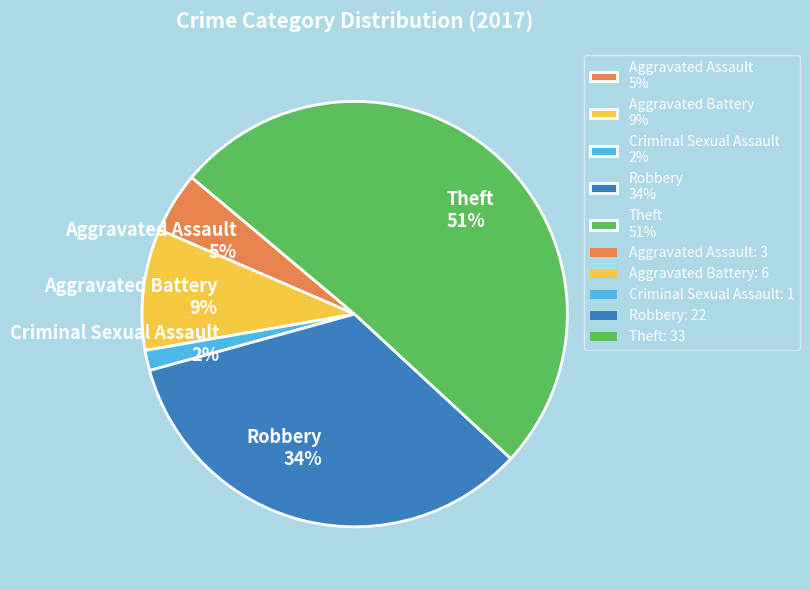

Do Robbery and Theft together represent more than half of the pie?

Yes